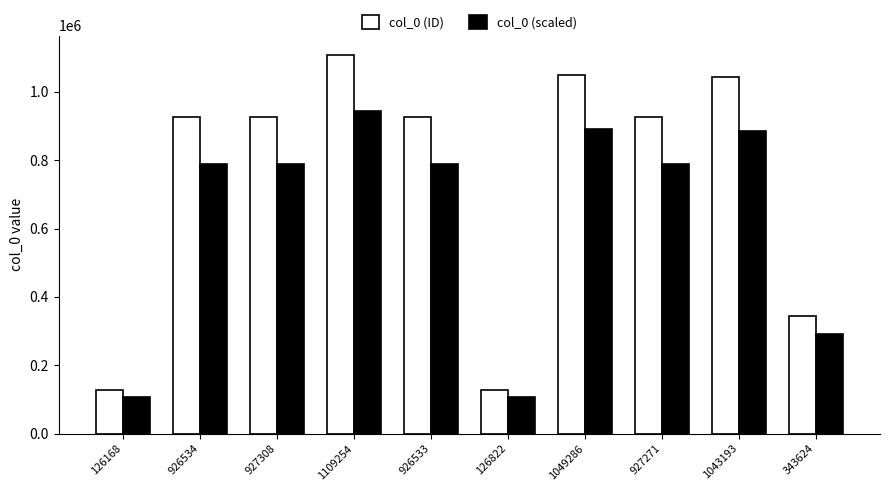

At how many categories does at least one series exceed 913052?

7